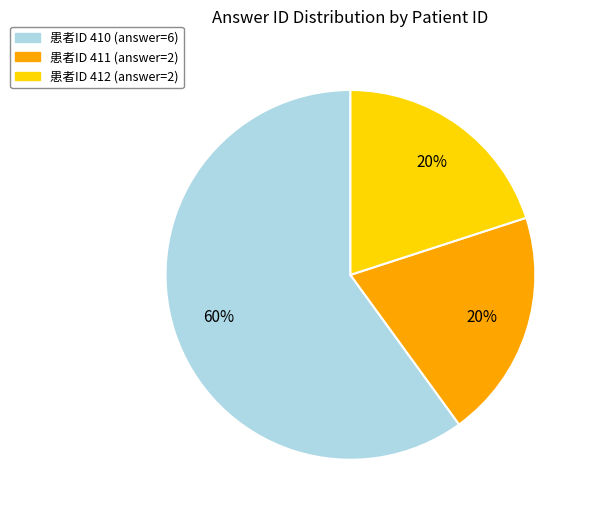

To the nearest percent, what is the difference between the largest and smallest slice percentages?

40%